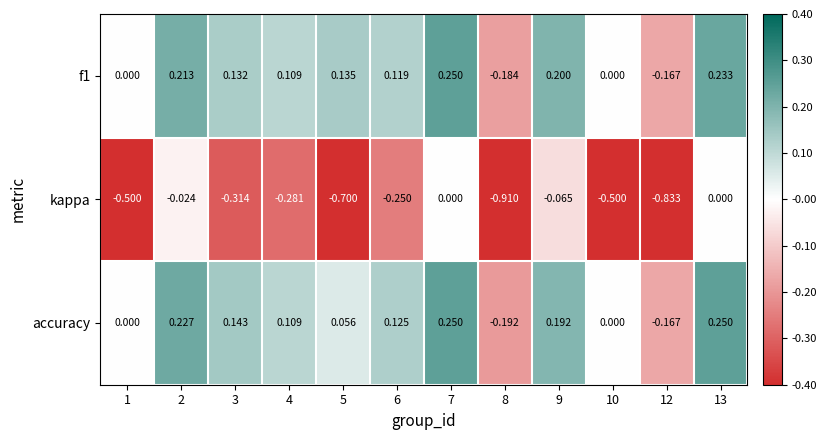

Which series changed the most between 10 and 12?

kappa